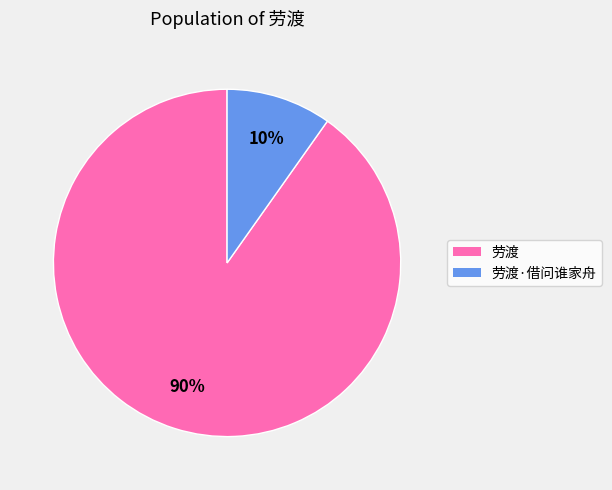

Count the number of slices in the pie.

2